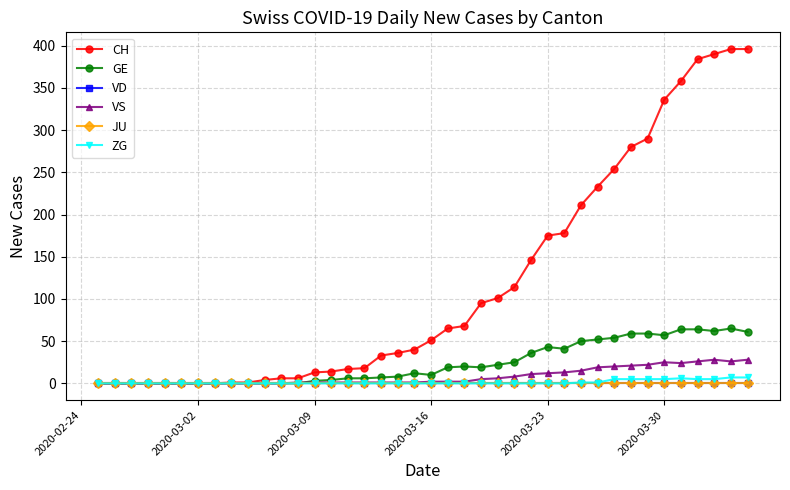

At how many categories does at least one series exceed 7?

27